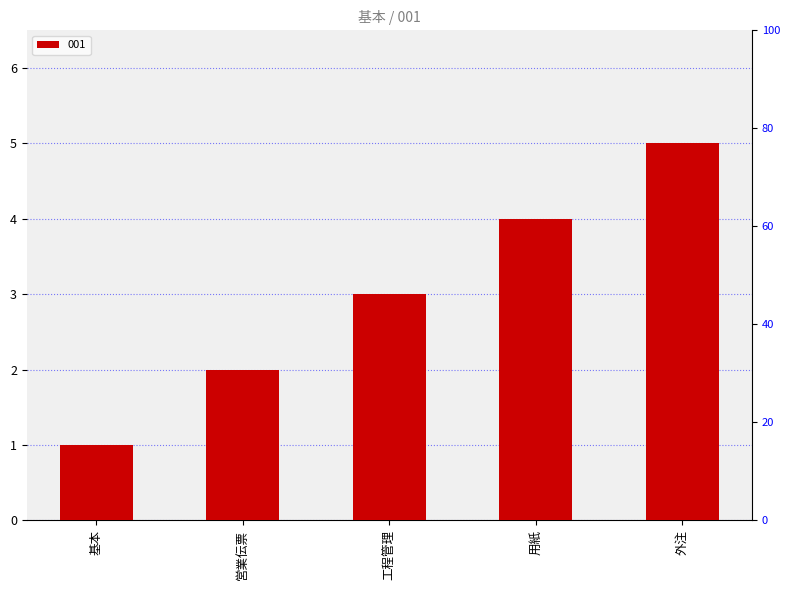

Does the chart contain any negative values?

No